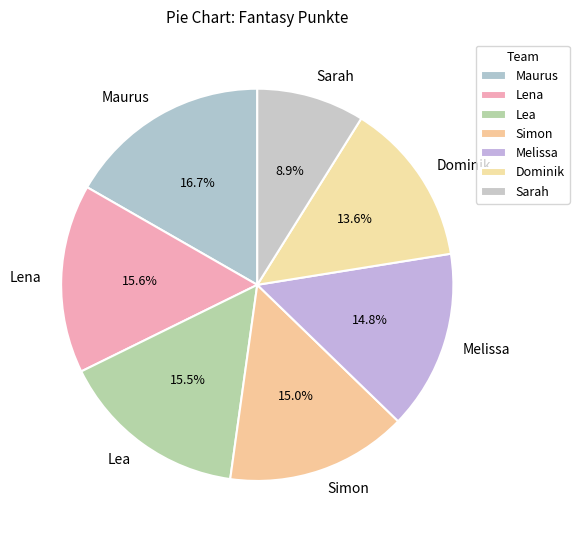

How many segments does this pie chart have?

7